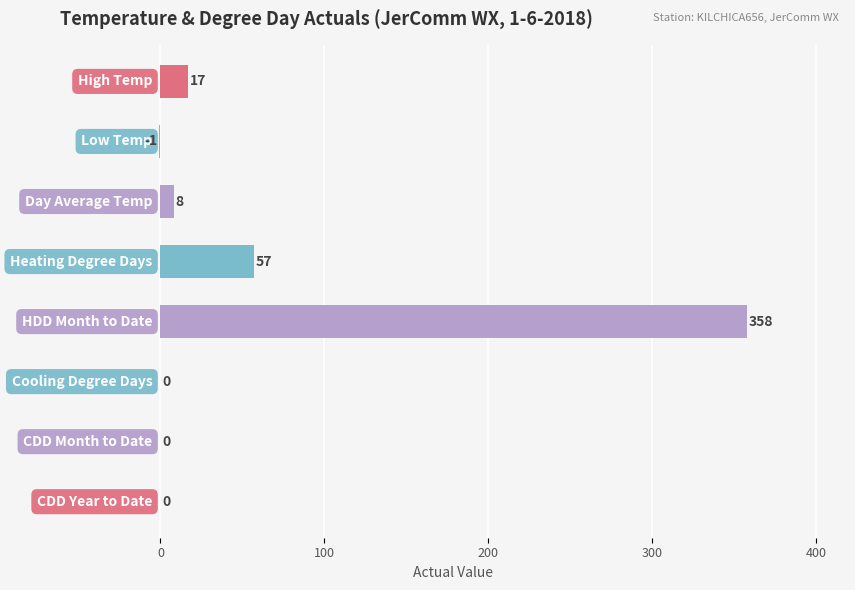

What is the sum of all values?

439